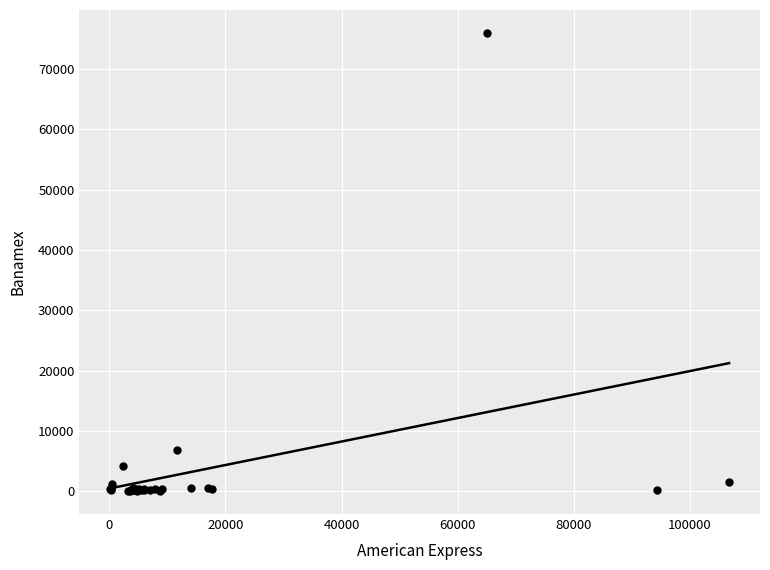

What Y value in the scatter plot is closest to 37991?

6825